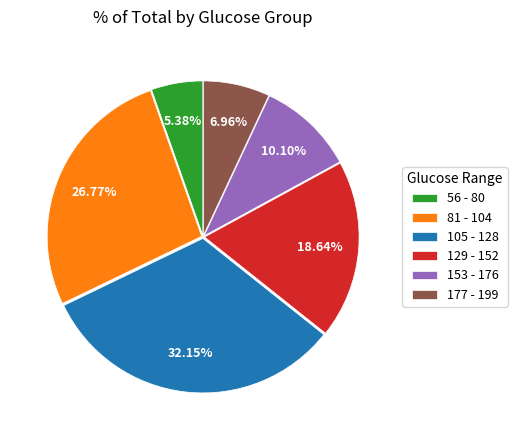

How many slices are in this pie chart?

6